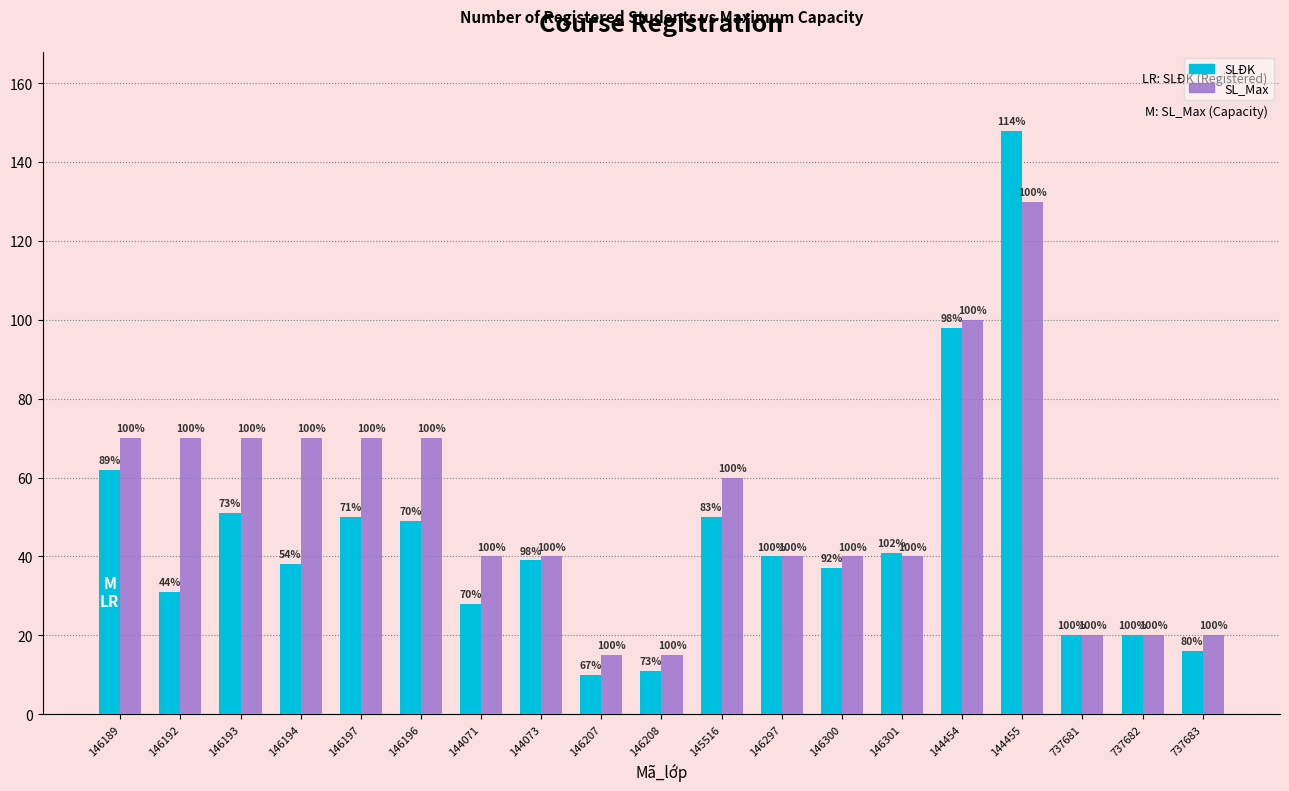

What is the lowest value of the SLĐK series?

10